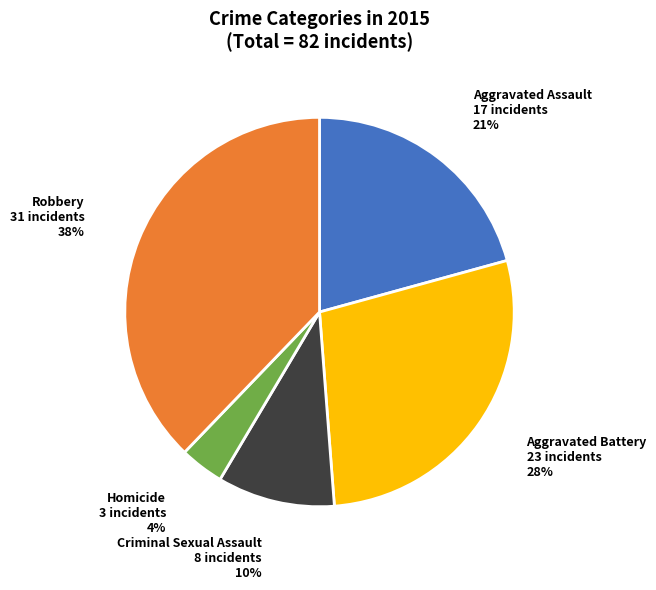

What is the ratio of the value at Criminal Sexual Assault to the value at Aggravated Assault?

0.5